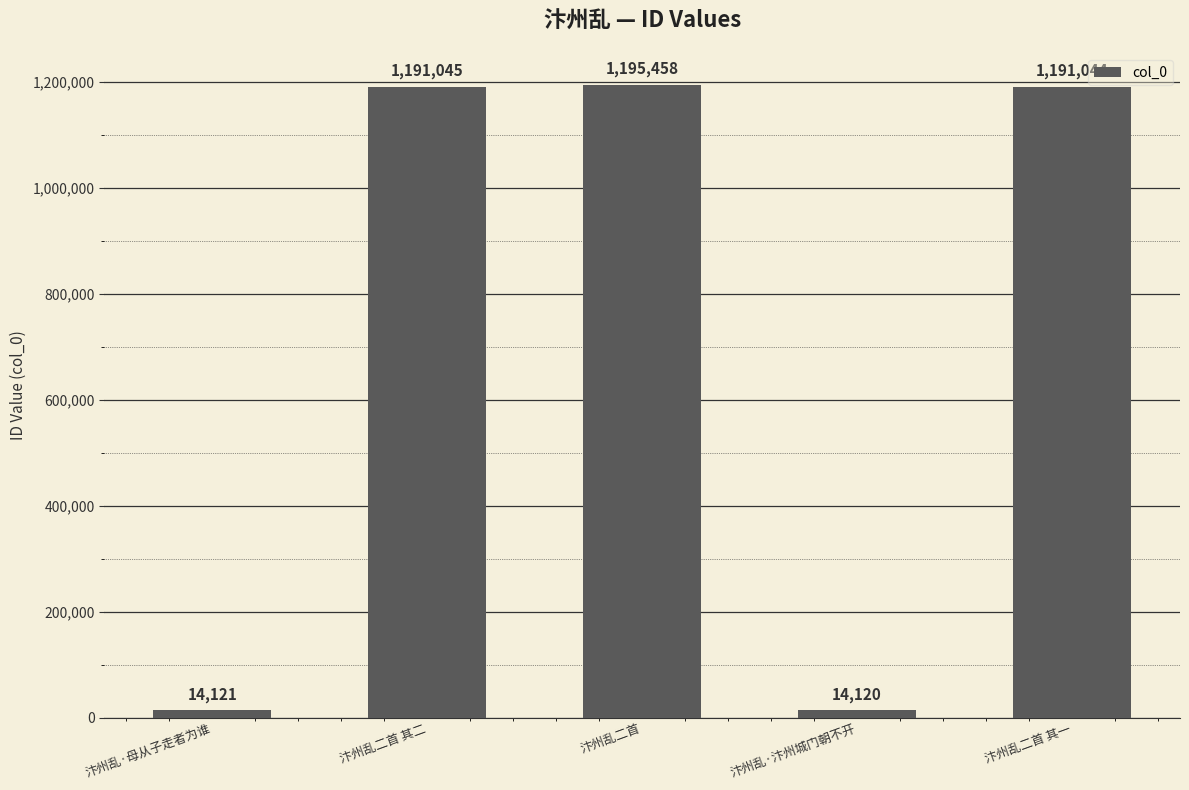

What is the average value?

721158